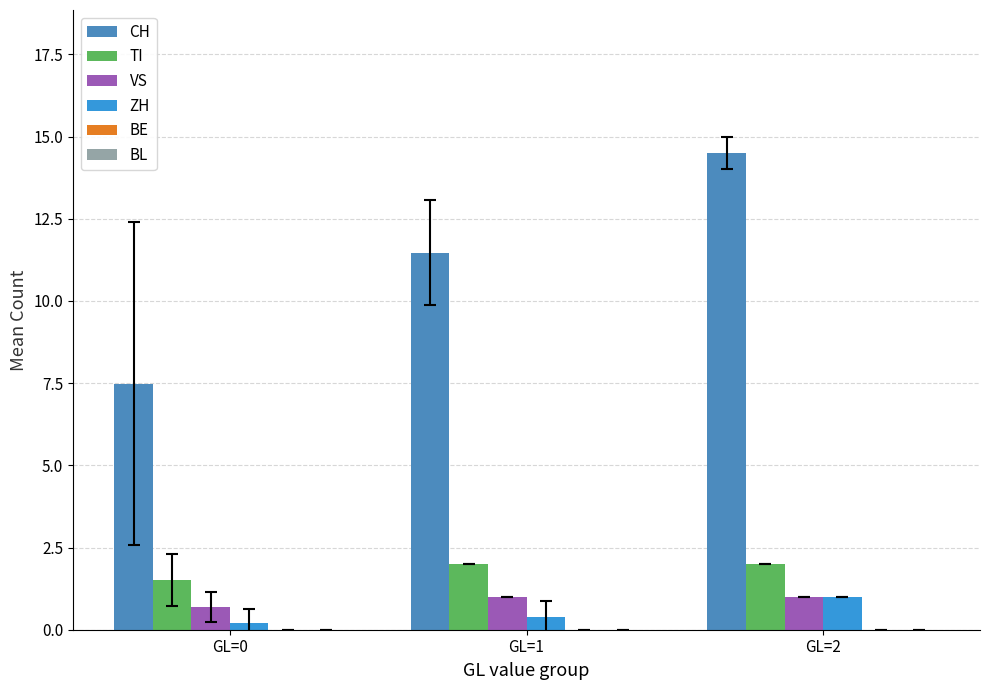

What is the total value across all series at GL=0?

9.9